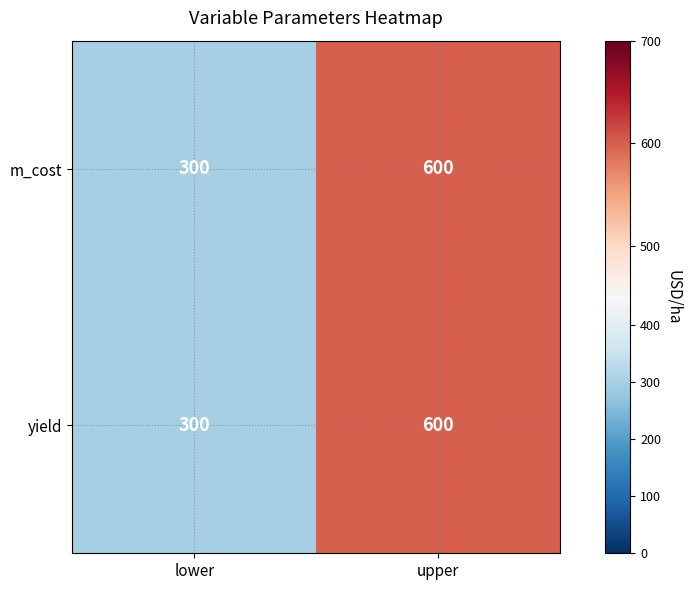

Rank the categories by yield value from highest to lowest.

upper, lower